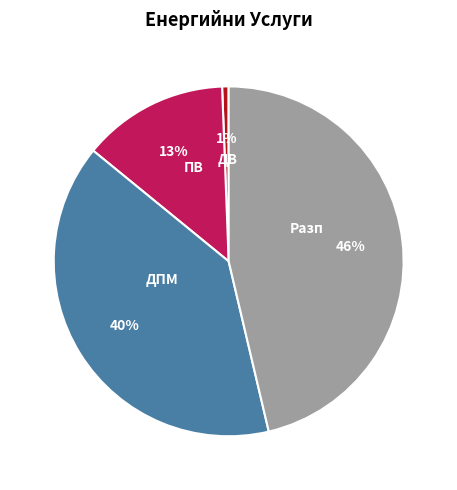

How many segments does this pie chart have?

4